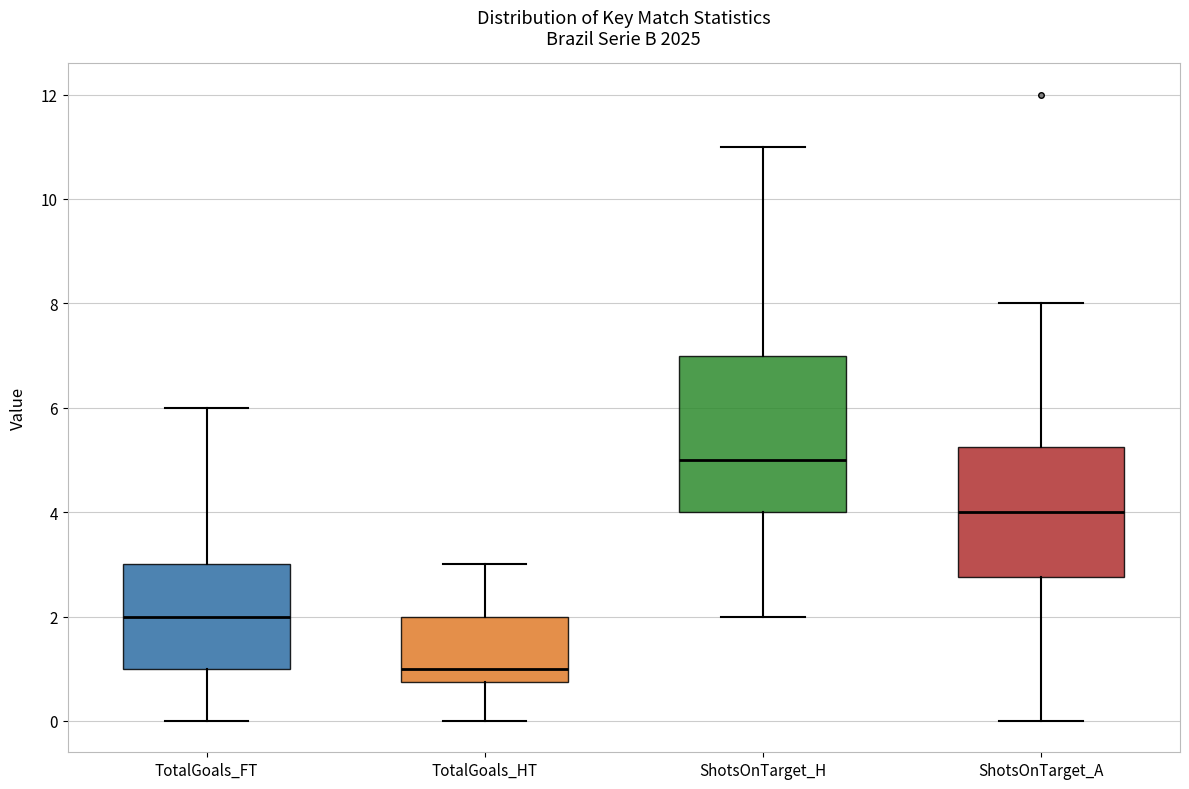

Reading left to right, read every box against the y-axis: the position of its median line, the range the box covers, and the ends of its whiskers. The values are not printed on the chart, so give them approximately, as read against the axis.

TotalGoals_FT: median 2.0, box 1.0 to 3.0, whiskers 0.0 to 6.0
TotalGoals_HT: median 1.0, box 0.8 to 2.0, whiskers 0.0 to 3.0
ShotsOnTarget_H: median 5.0, box 4.0 to 7.0, whiskers 2.0 to 11.0
ShotsOnTarget_A: median 4.0, box 2.8 to 5.2, whiskers 0.0 to 8.0